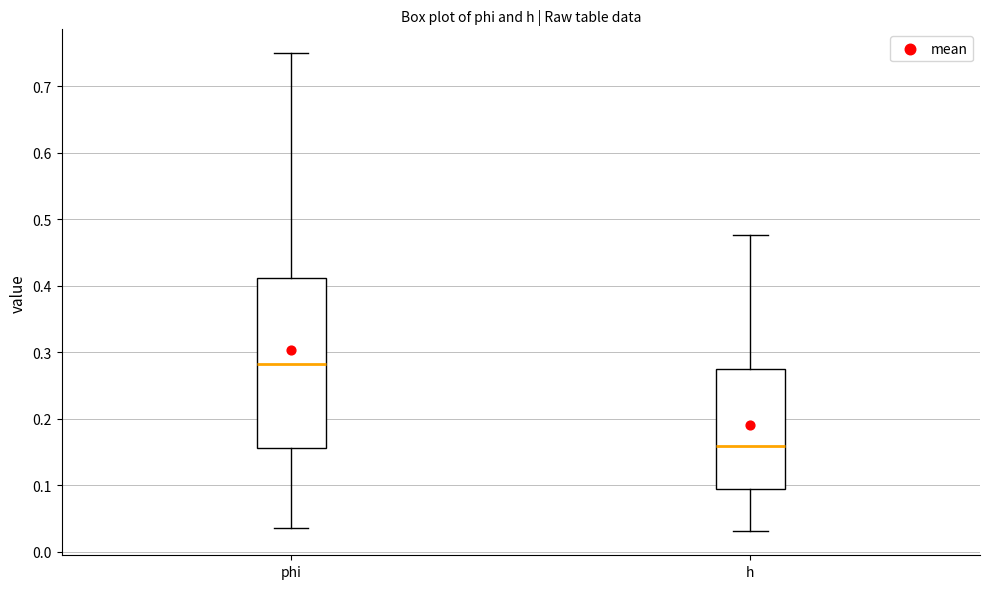

Which box's median line is the lowest?

h